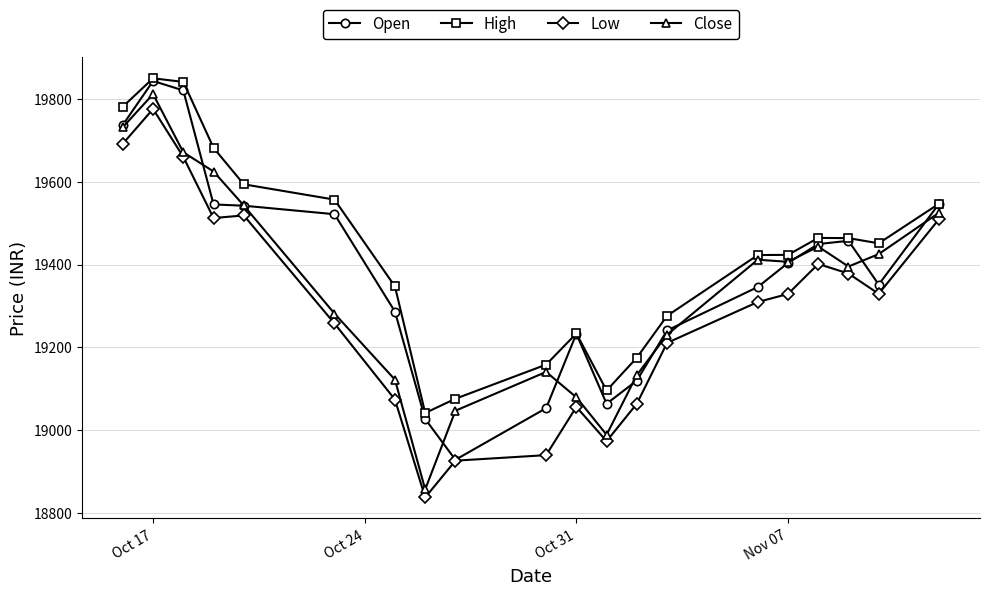

List the series in order of their overall mean, highest first.

High, Open, Close, Low